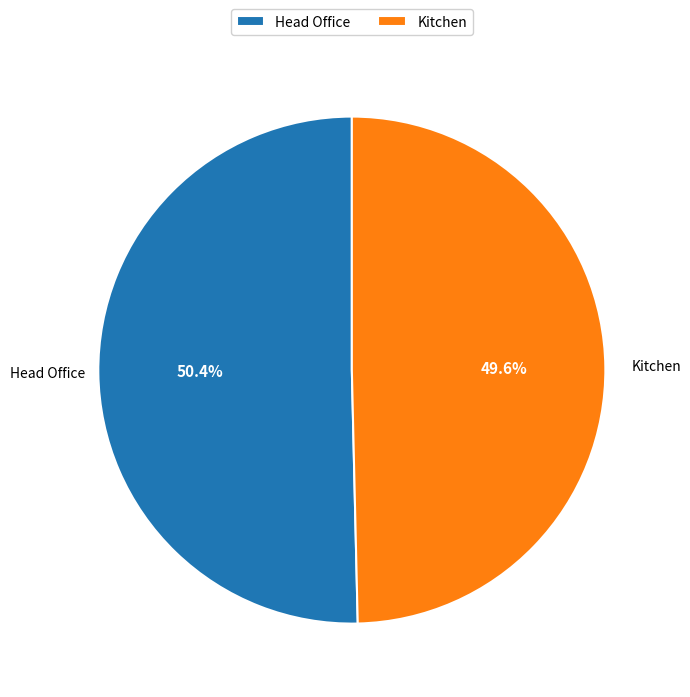

Count the number of slices in the pie.

2